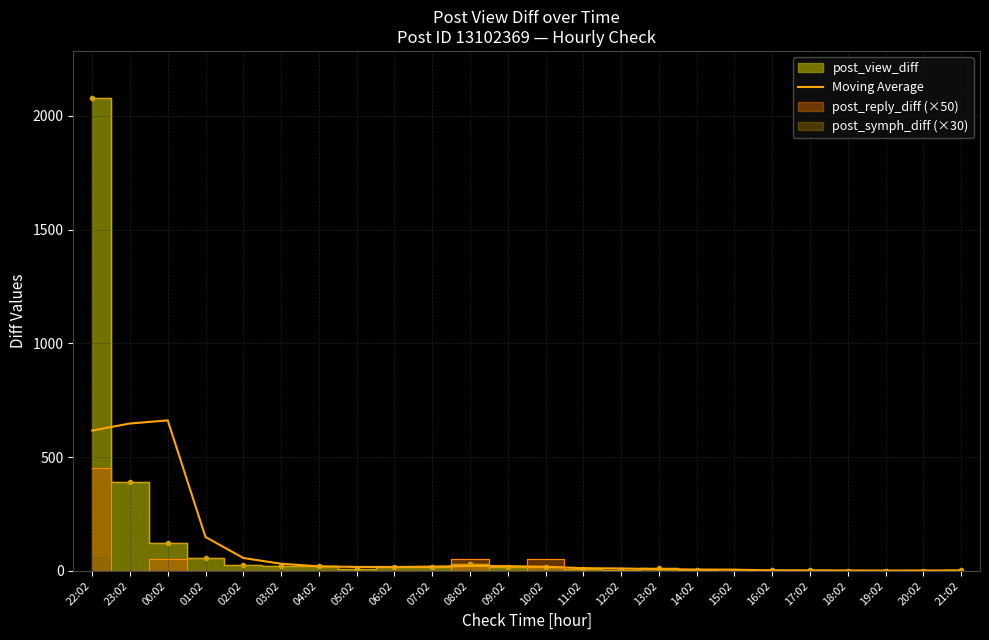

Is this an area chart (filled region under the line)?

No